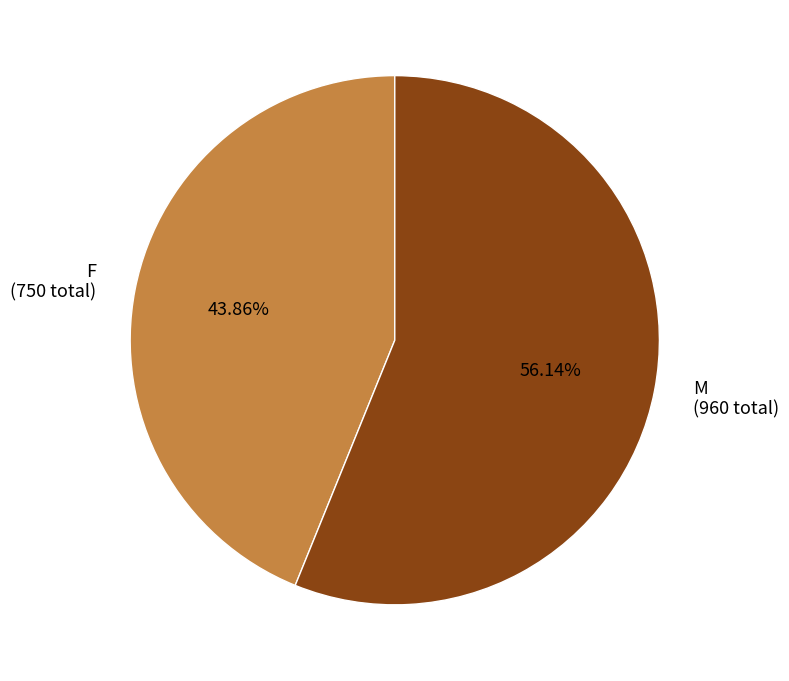

Between F and M, which is larger?

M